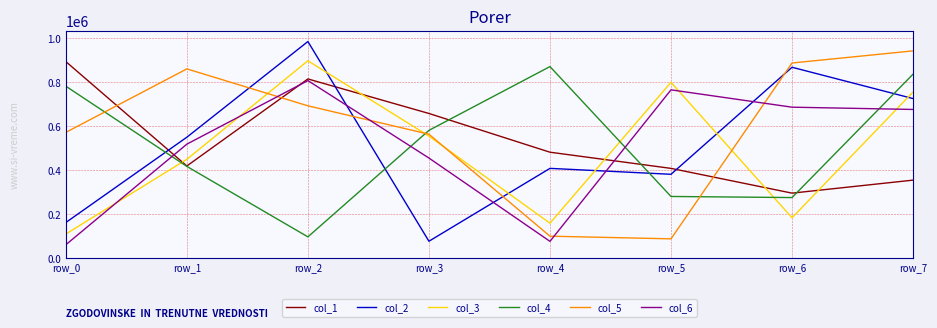

Reading left to right, list all the values displayed in this chart.

col_1: row_0=893741	row_1=418719	row_2=814752	row_3=657654	row_4=481376	row_5=407795	row_6=295132	row_7=354323
col_2: row_0=161426	row_1=549649	row_2=984978	row_3=76234	row_4=407830	row_5=380896	row_6=867876	row_7=725386
col_3: row_0=109070	row_1=449156	row_2=897480	row_3=554762	row_4=158394	row_5=799517	row_6=182922	row_7=755247
col_4: row_0=781713	row_1=416752	row_2=96165	row_3=580759	row_4=870978	row_5=279993	row_6=275013	row_7=836534
col_5: row_0=571559	row_1=860483	row_2=692465	row_3=563325	row_4=99268	row_5=87146	row_6=887285	row_7=942490
col_6: row_0=60303	row_1=518084	row_2=807191	row_3=454833	row_4=75778	row_5=765112	row_6=686237	row_7=675910